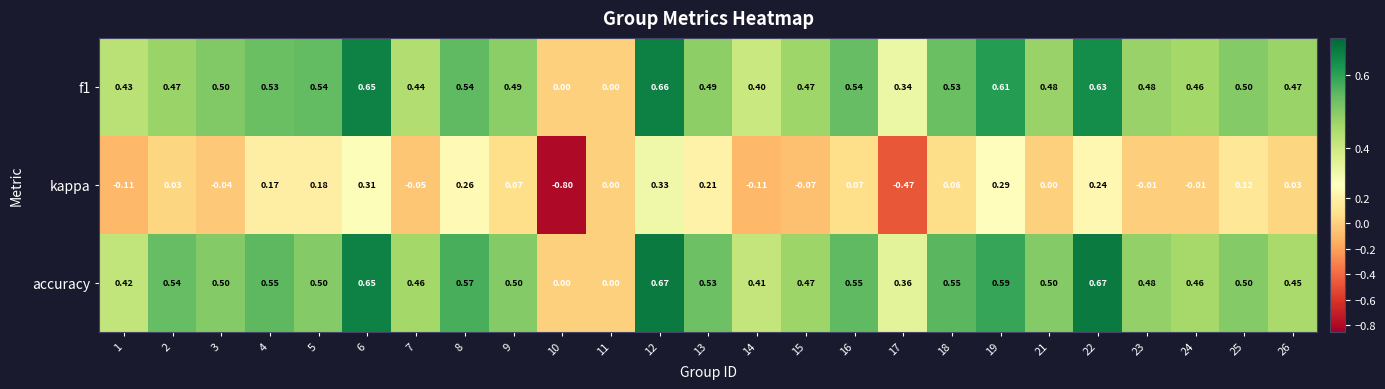

Which series changed the most between 11 and 14?

accuracy